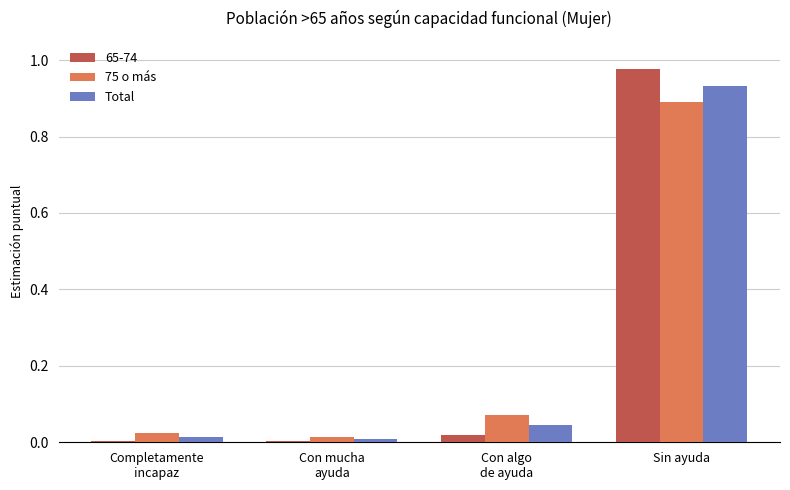

How many series are shown in this chart?

3